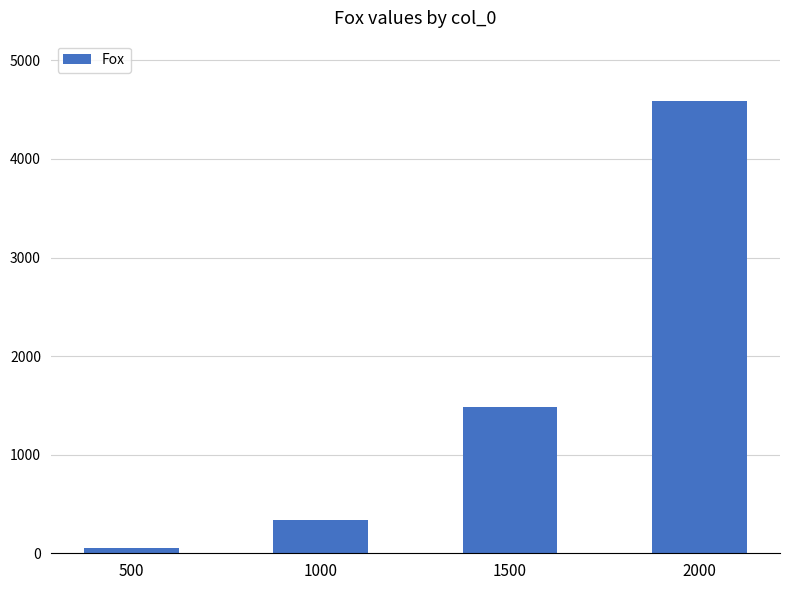

What is the value of the 3rd bar from the left?

1484